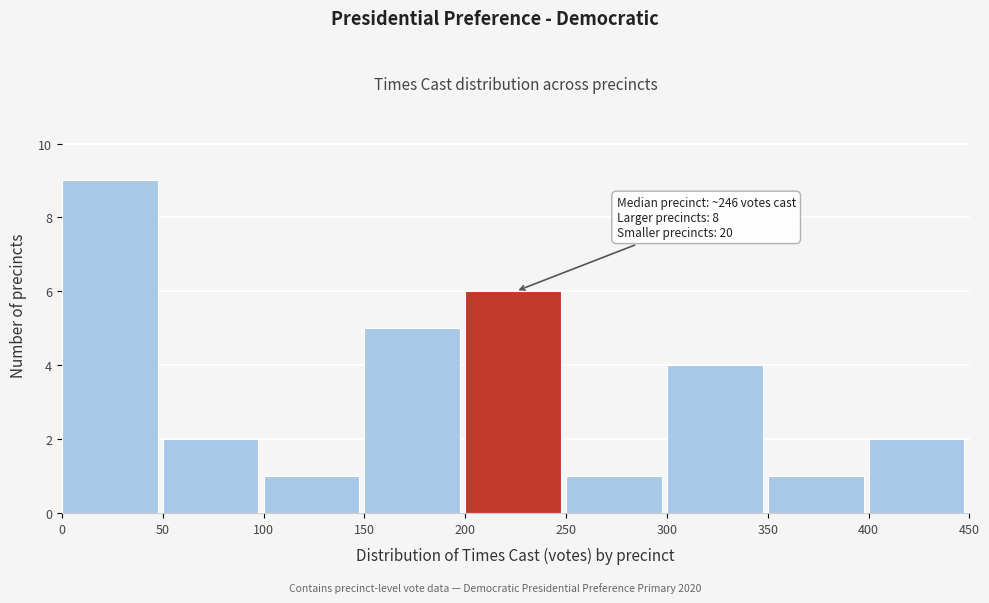

Over which range of the x-axis is the bar tallest?

0 to 50